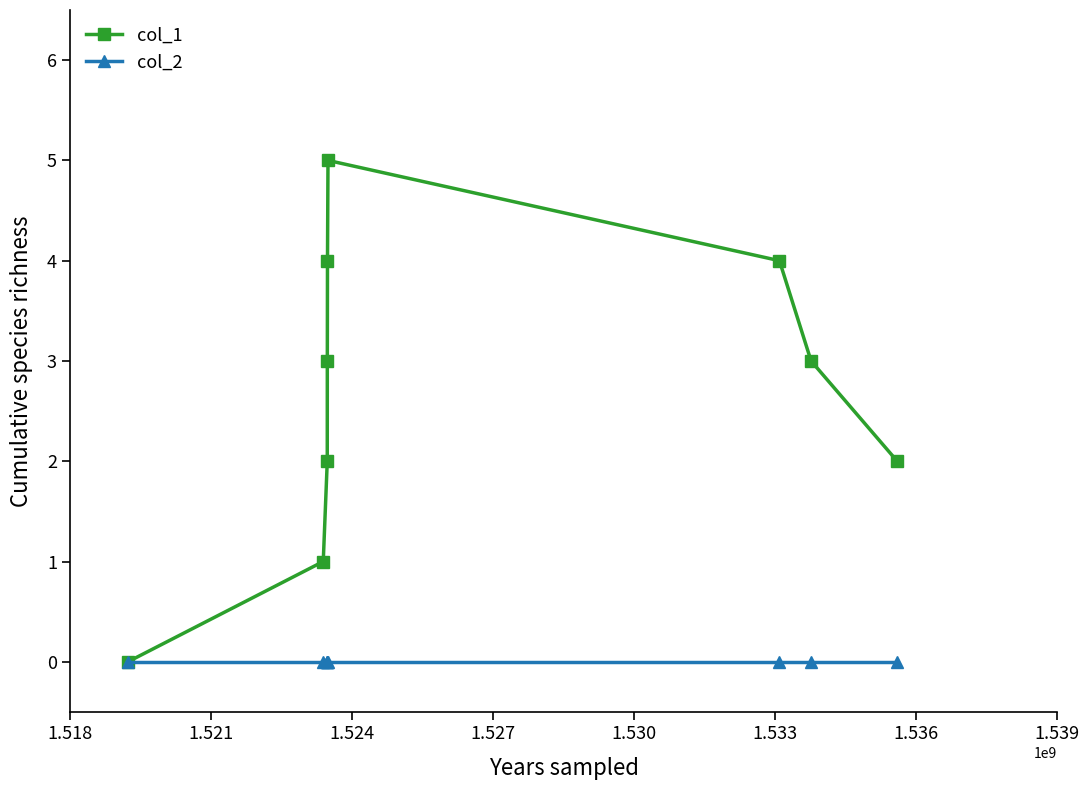

Which series has the largest total across all categories?

col_1